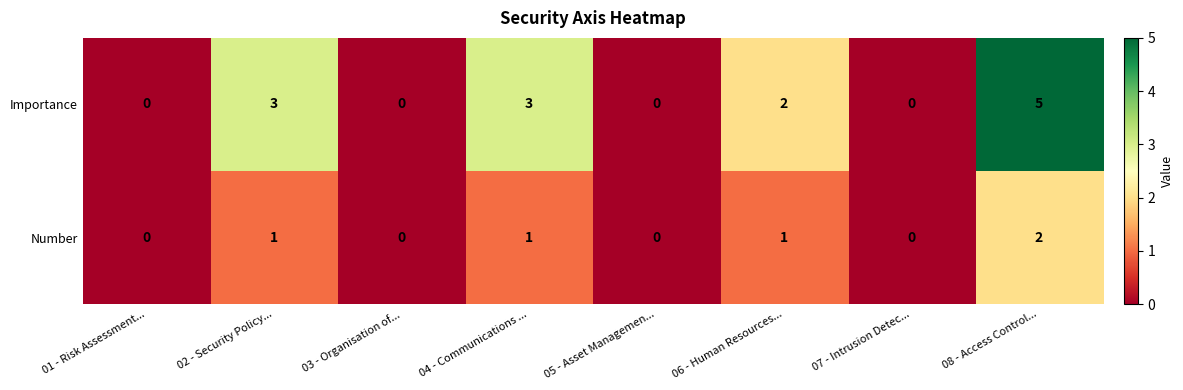

How many data points does each series have?

8